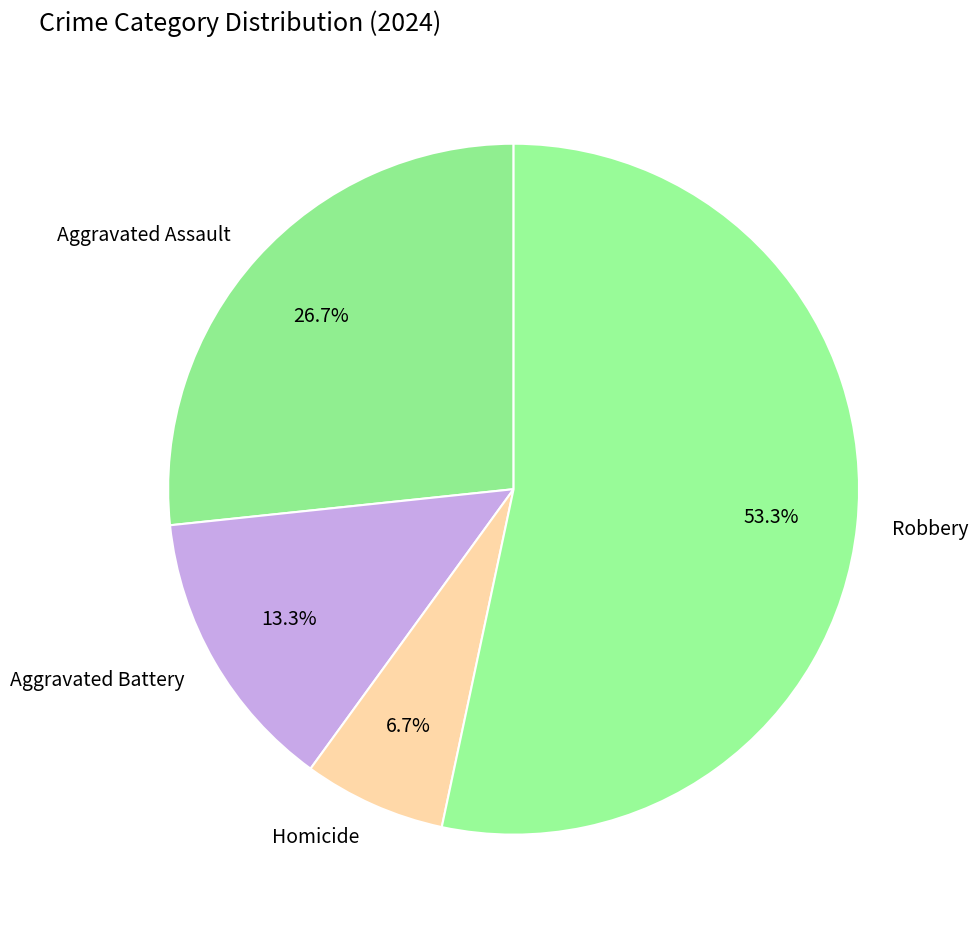

What percentage is the Homicide slice, to the nearest percent?

7%